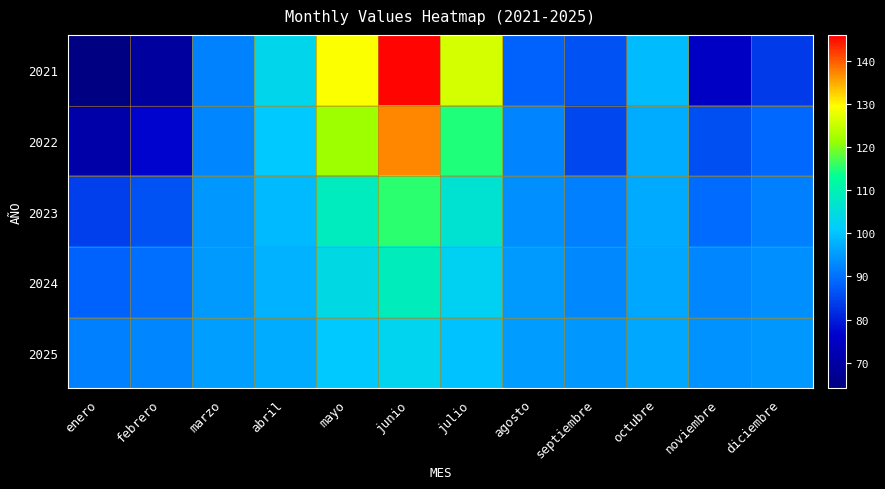

Reading left to right, what are all the values shown in this chart?

2021: enero=64.7	febrero=69.2	marzo=91.9	abril=103.2	mayo=129.3	junio=145.6	julio=126.1	agosto=88.1	septiembre=86.4	octubre=99.0	noviembre=75.3	diciembre=83.3
2022: enero=70.8	febrero=76.7	marzo=92.6	abril=100.7	mayo=121.8	junio=137.2	julio=114.8	agosto=92.3	septiembre=85.1	octubre=97.0	noviembre=85.9	diciembre=88.9
2023: enero=84.0	febrero=86.2	marzo=94.5	abril=98.6	mayo=108.7	junio=115.5	julio=106.5	agosto=93.6	septiembre=91.7	octubre=96.9	noviembre=89.5	diciembre=91.8
2024: enero=88.2	febrero=89.9	marzo=95.0	abril=97.7	mayo=104.3	junio=109.0	julio=102.3	agosto=94.8	septiembre=92.8	octubre=96.5	noviembre=92.5	diciembre=93.7
2025: enero=91.8	febrero=92.7	marzo=95.5	abril=97.0	mayo=100.6	junio=103.0	julio=99.7	agosto=95.3	septiembre=94.5	octubre=96.4	noviembre=94.0	diciembre=94.7